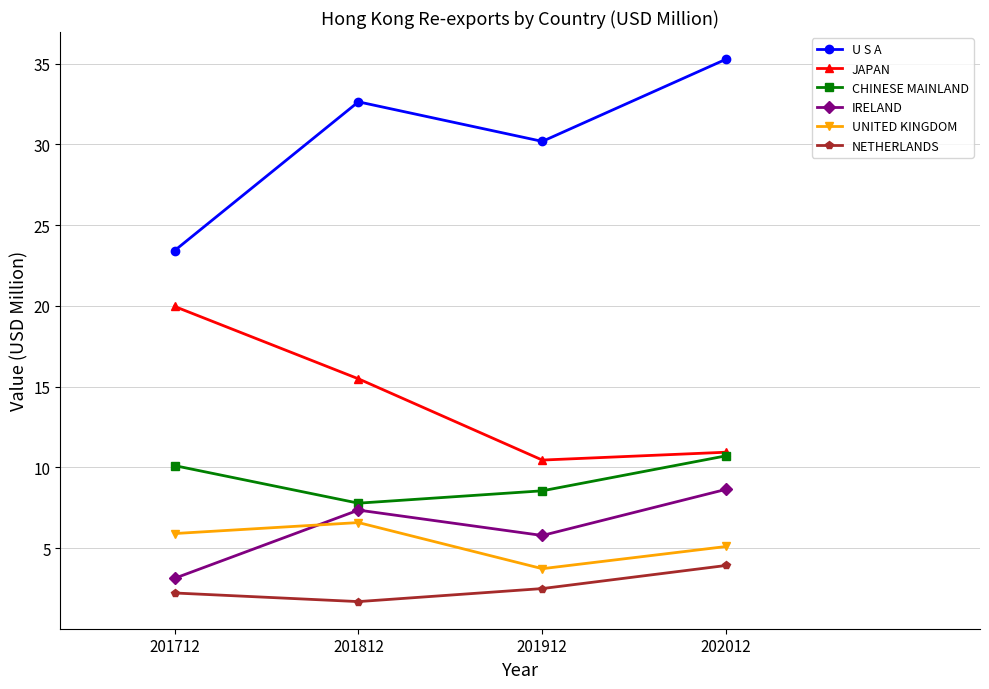

What value does the CHINESE MAINLAND series have at 201812?

7.8